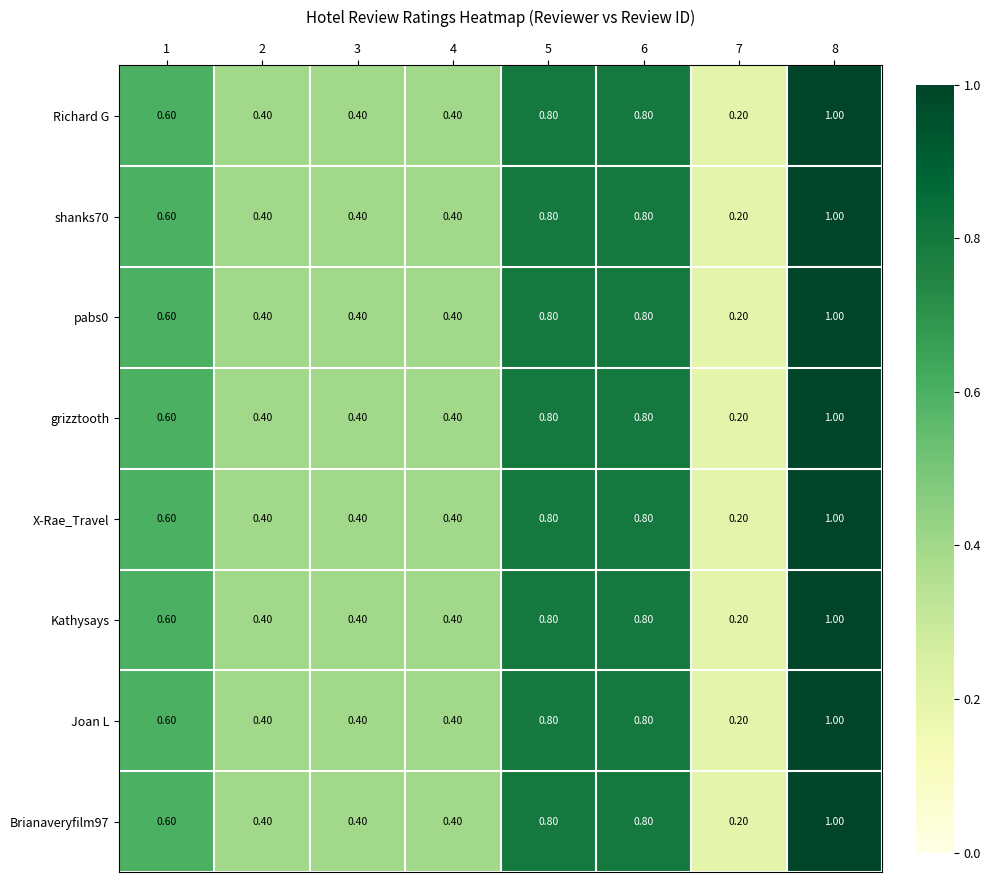

What is the average value of the Brianaveryfilm97 series?

0.6